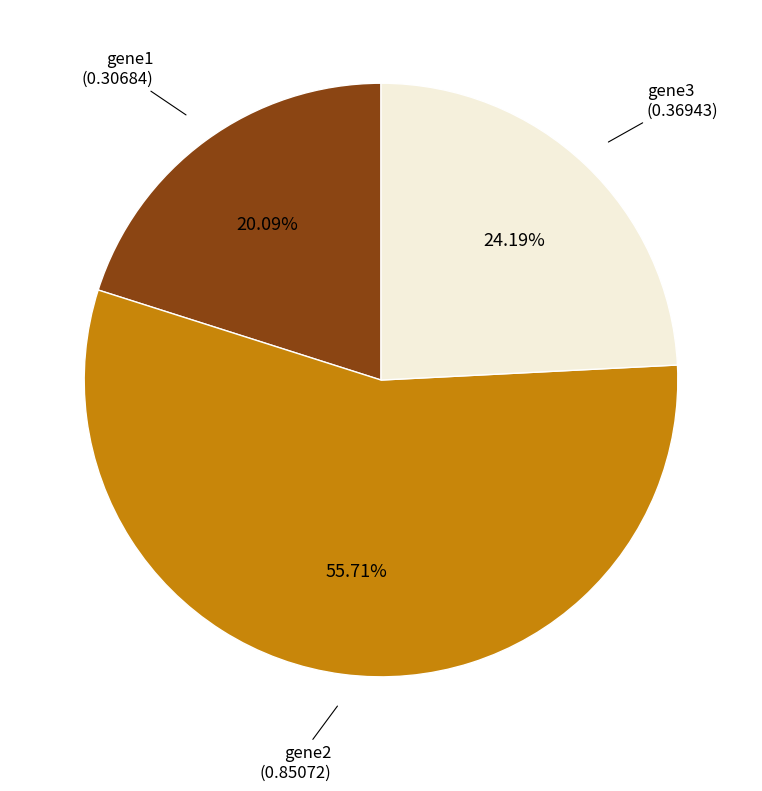

How many segments does this pie chart have?

3